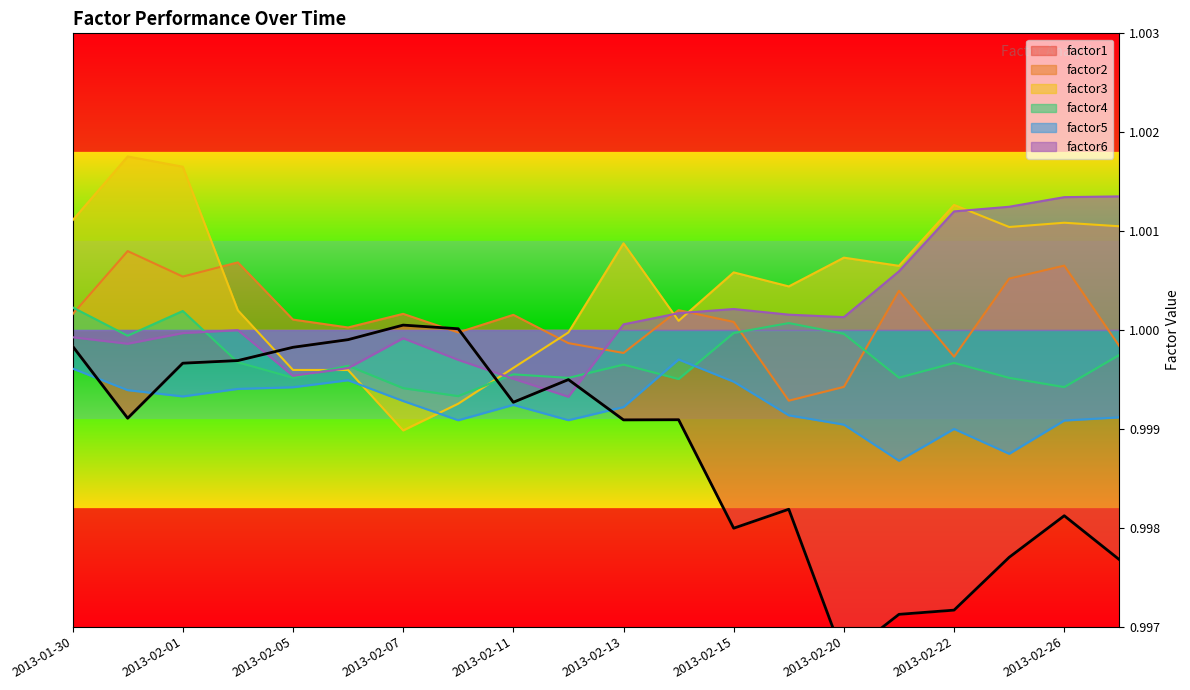

The value of factor4 at 2013-02-05 is 1.0. True or false?

True